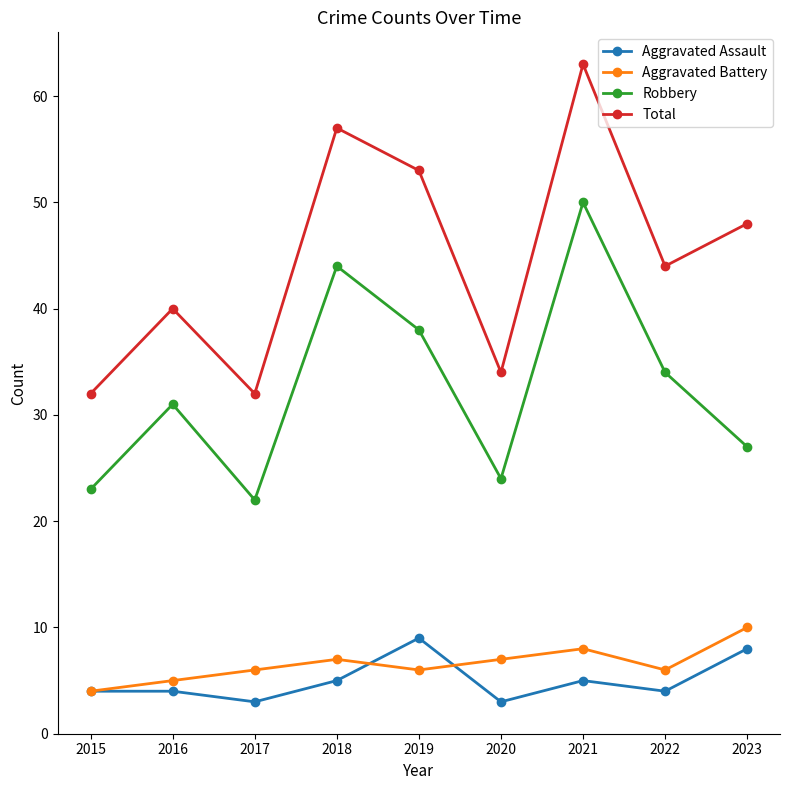

What is the value of the Aggravated Assault point at the 4th from the left?

5